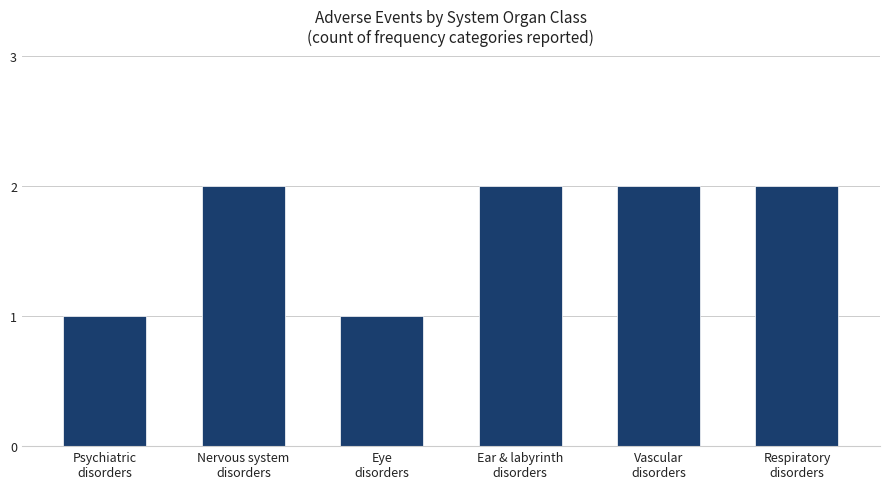

Read the value at Eye
disorders.

1